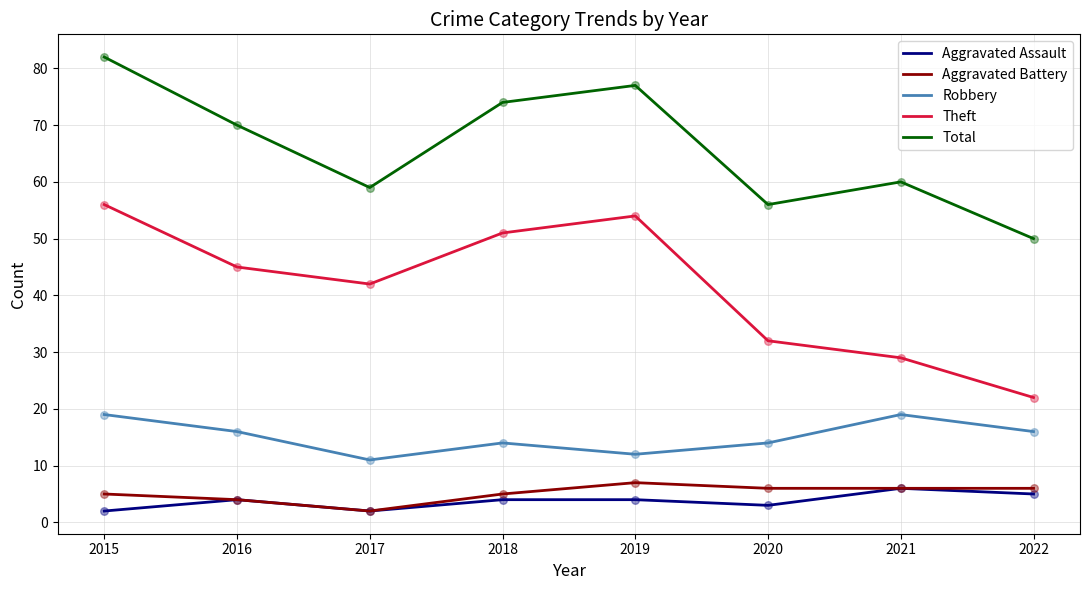

Which series has the widest spread of values?

Theft